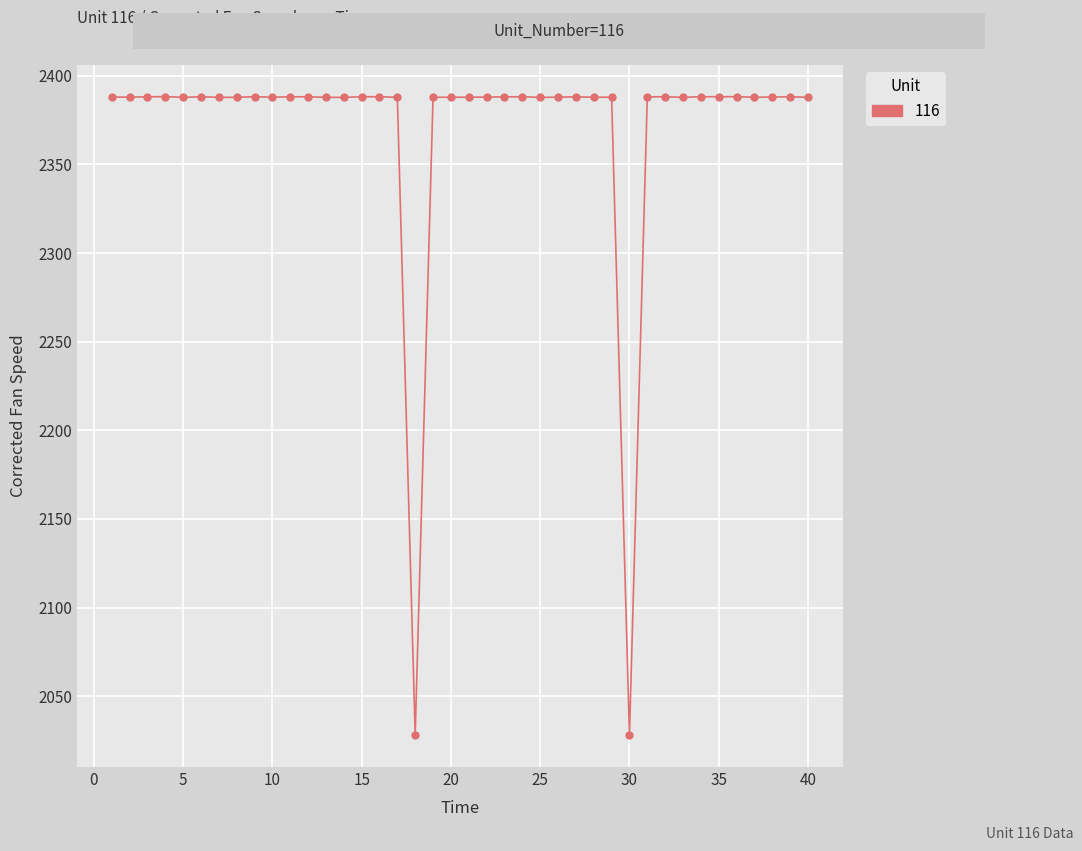

True or false: there are more than 1 points higher than both neighbors.

True